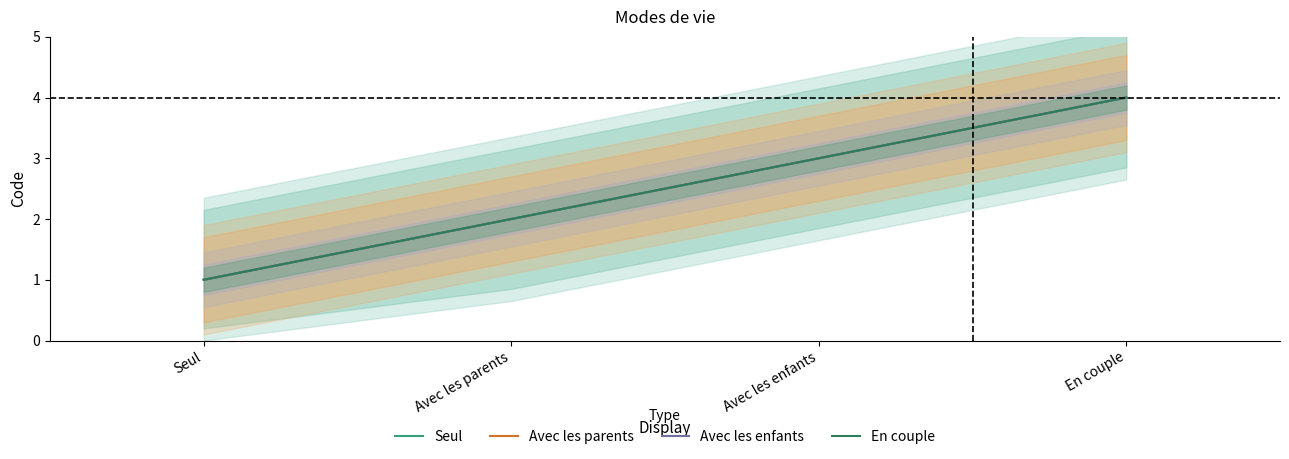

Read the Avec les enfants value at Avec les parents.

2